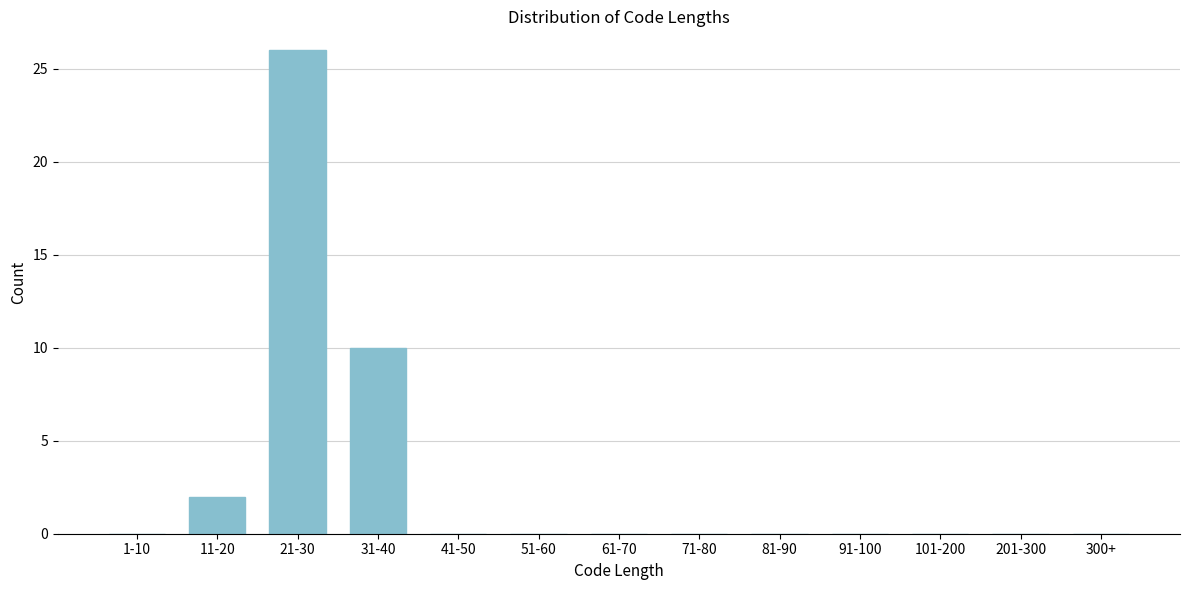

Reading left to right, transcribe all the data shown in this chart.

1-10=0	11-20=2	21-30=26	31-40=10	41-50=0	51-60=0	61-70=0	71-80=0	81-90=0	91-100=0	101-200=0	201-300=0	300+=0